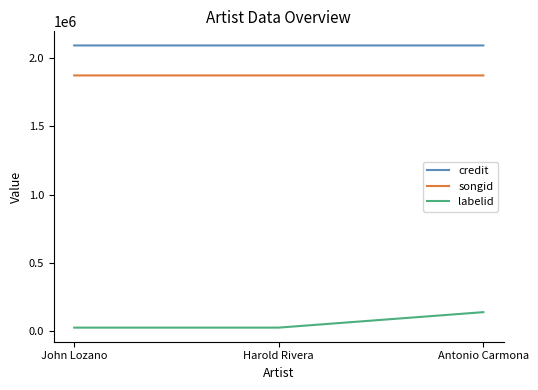

What position from the left is Antonio Carmona?

3